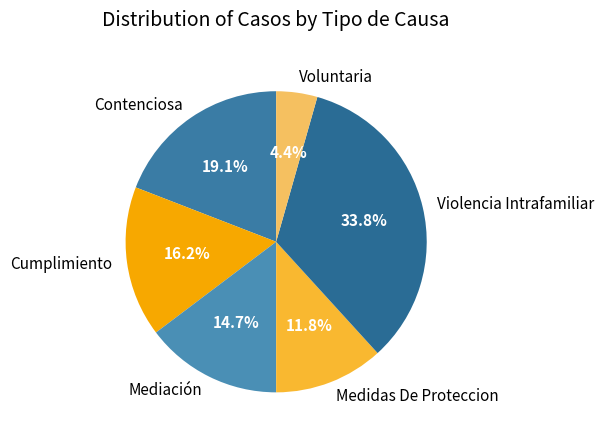

Approximately how many times larger is the value at Cumplimiento compared to Violencia Intrafamiliar?

0.5